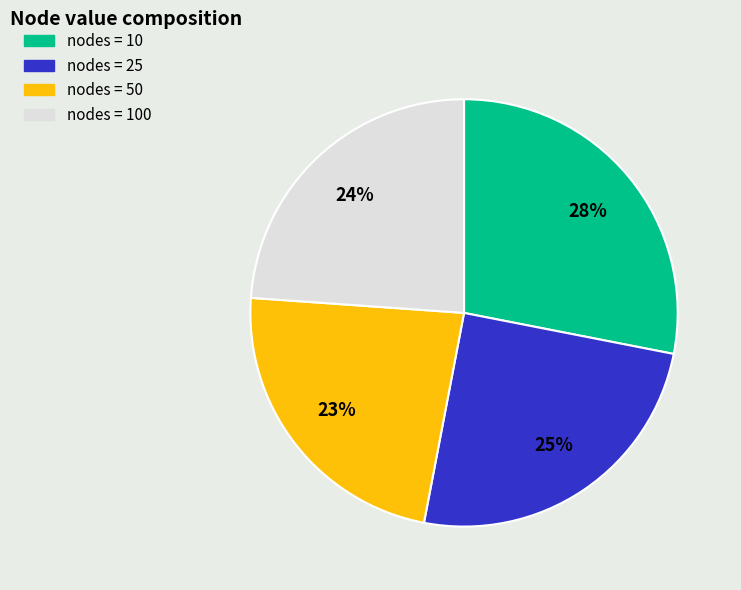

Is there a majority slice in this chart?

No